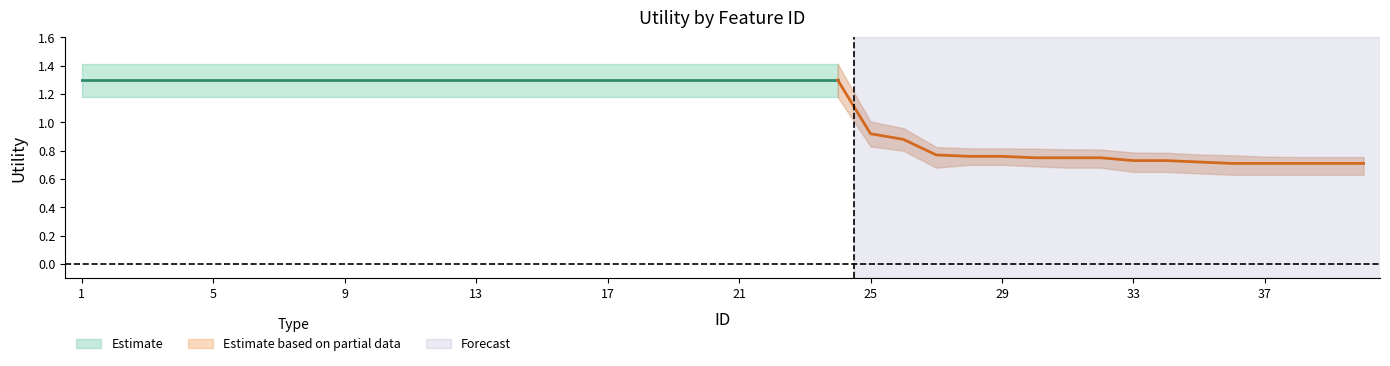

What is the sum of the Utility_center values at 35 and 23?

2.0